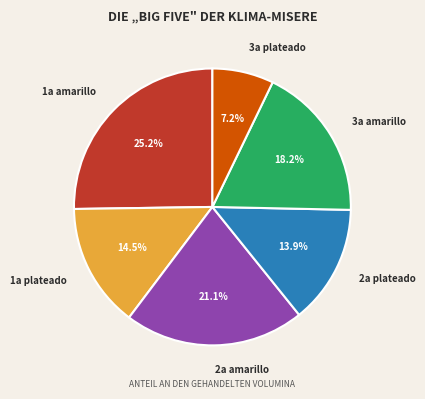

To the nearest percent, what is the average slice percentage?

17%